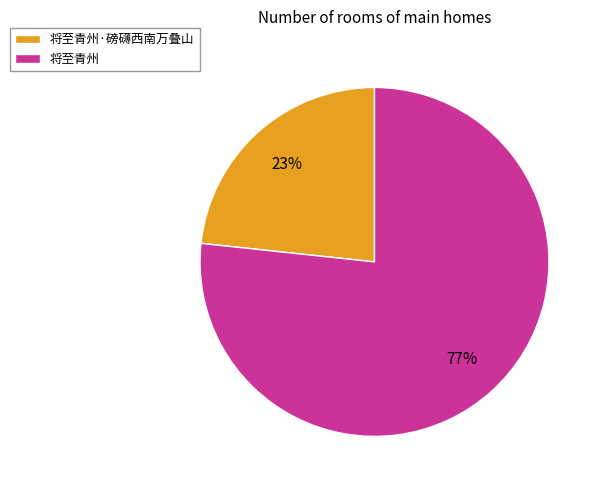

Is the sum of 将至青州 and 将至青州·磅礴西南万叠山 greater than half?

Yes